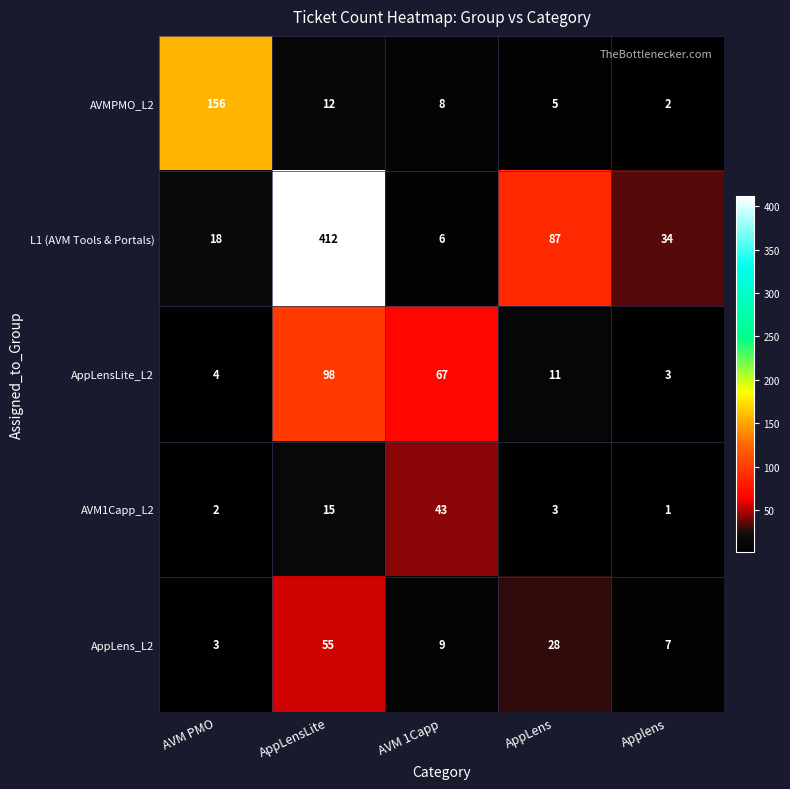

What is the spread (max minus min) of values at AppLensLite?

400